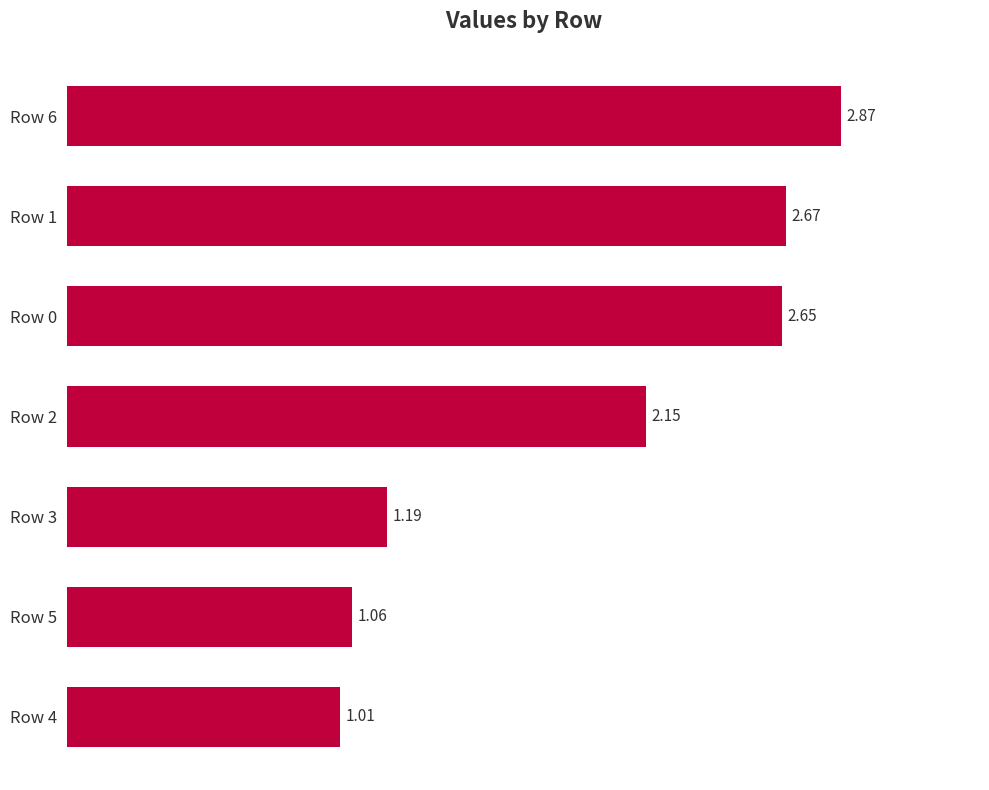

What is the difference between the maximum and minimum values?

1.9